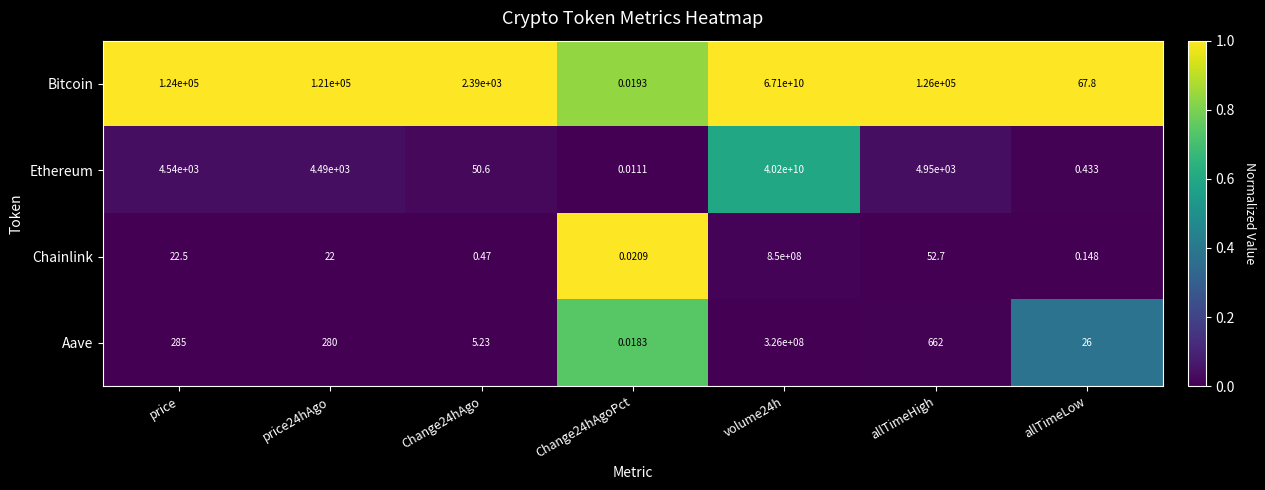

At which label does Chainlink first exceed 22?

price